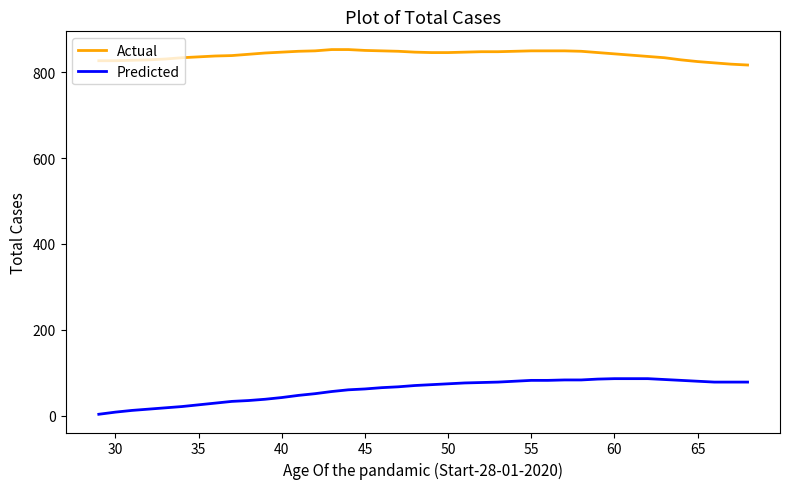

Which series has the largest range (max minus min)?

Predicted